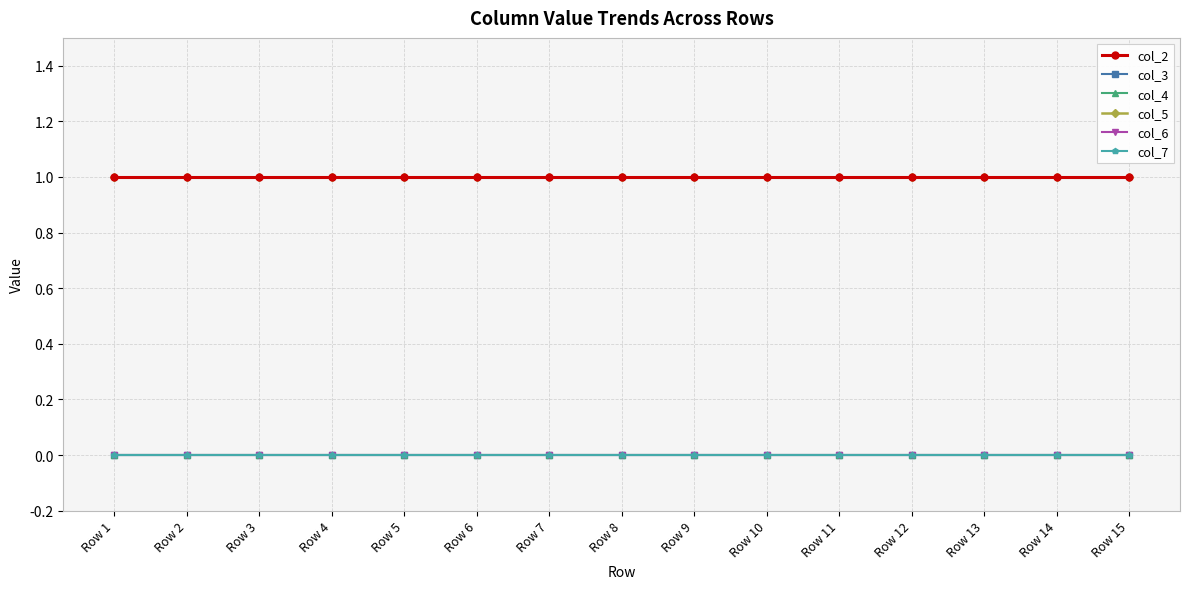

Which series changed the most between Row 6 and Row 8?

col_2